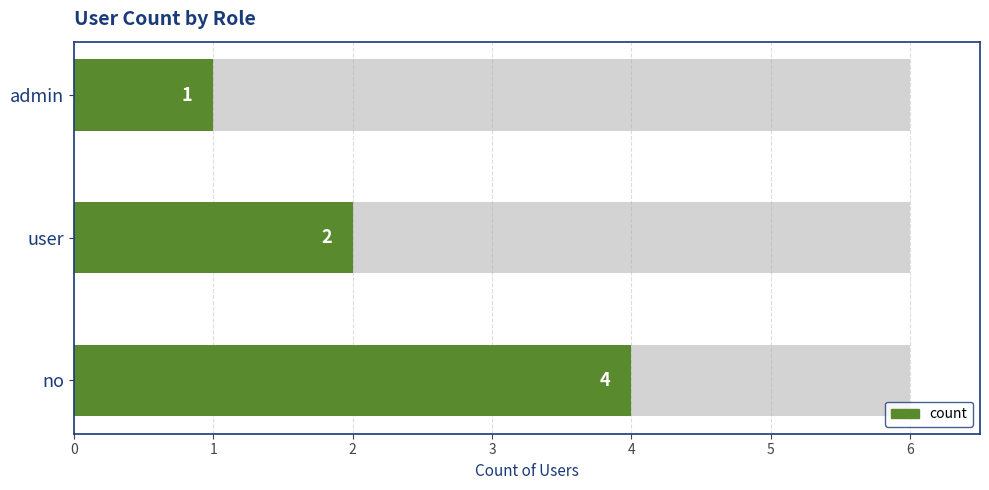

Rank the categories by value from lowest to highest.

admin, user, no